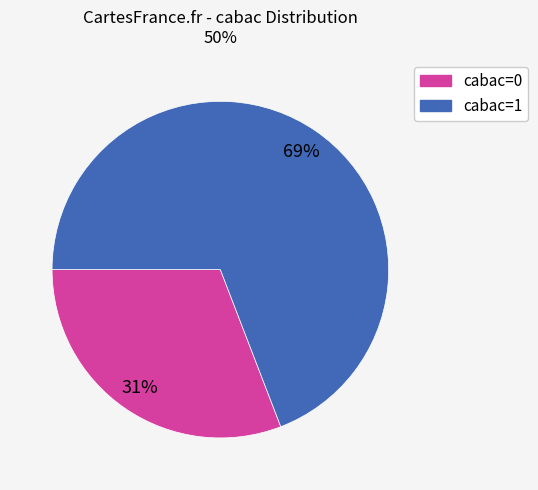

How many slices are in this pie chart?

2